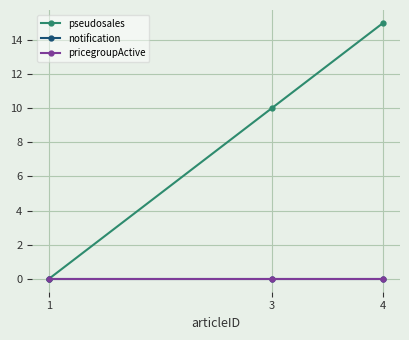

What is the value of the pseudosales point at the 2nd from the left?

10